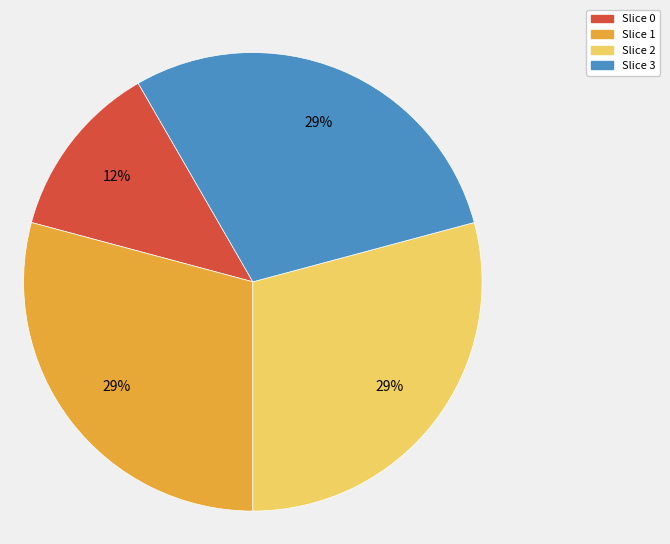

Is there any slice that represents more than half of the pie?

No